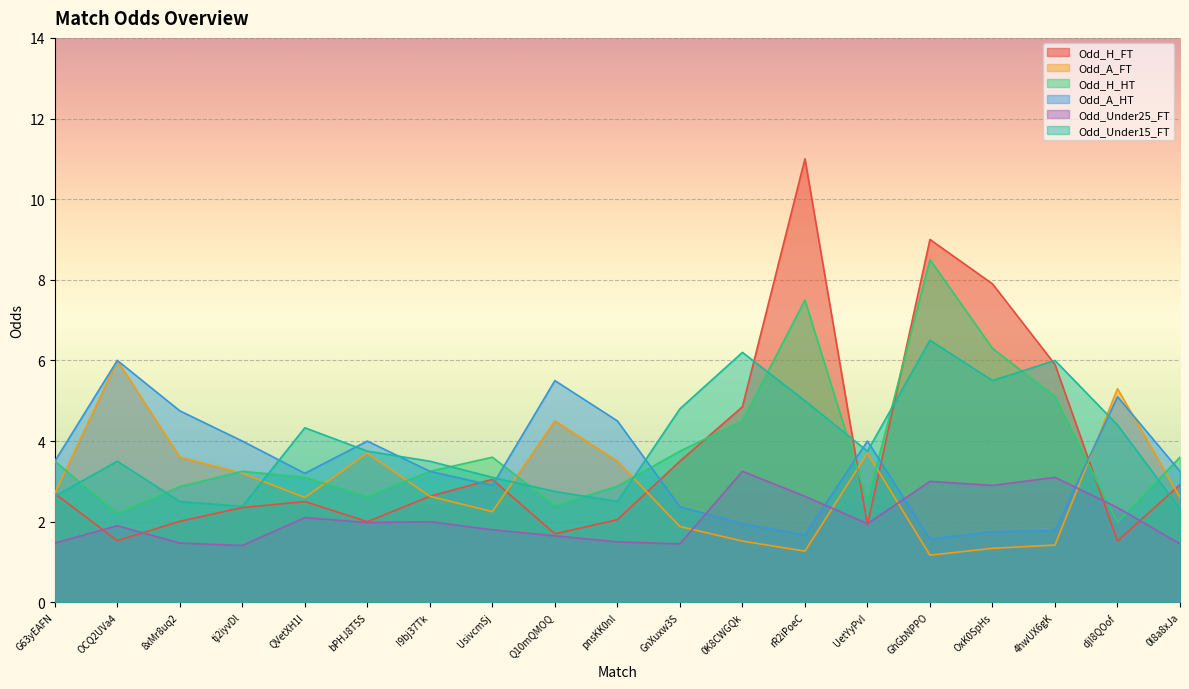

In Odd_A_HT, how many points are higher than both neighbors (excluding endpoints)?

5